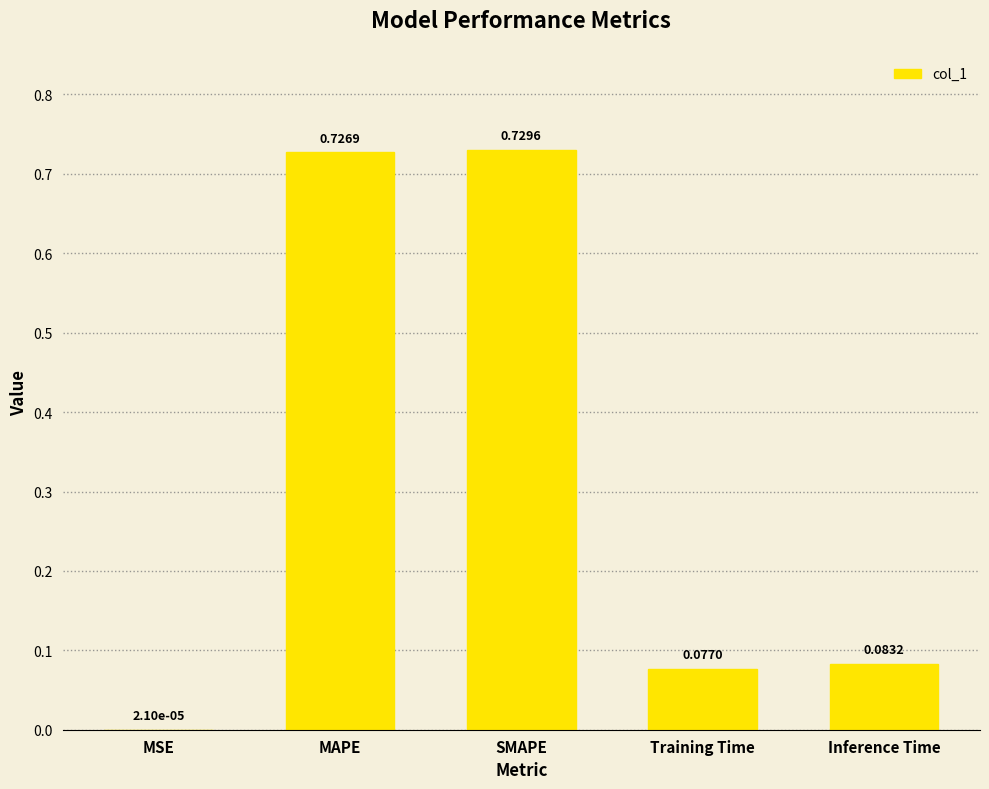

What is the sum of the values at MAPE and Inference Time?

0.8